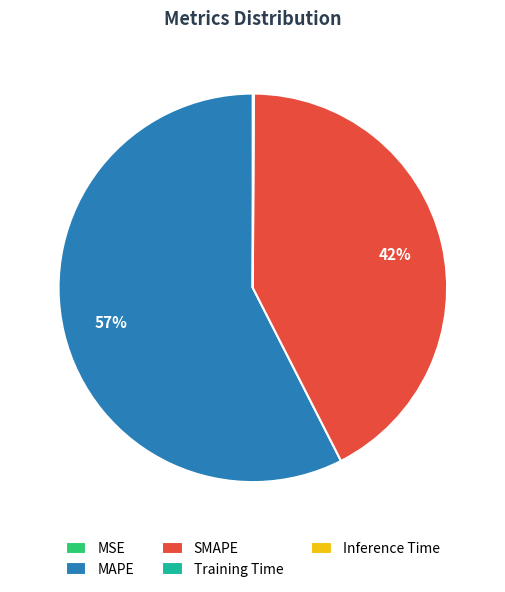

Combined, do MAPE and SMAPE account for over 50%?

Yes